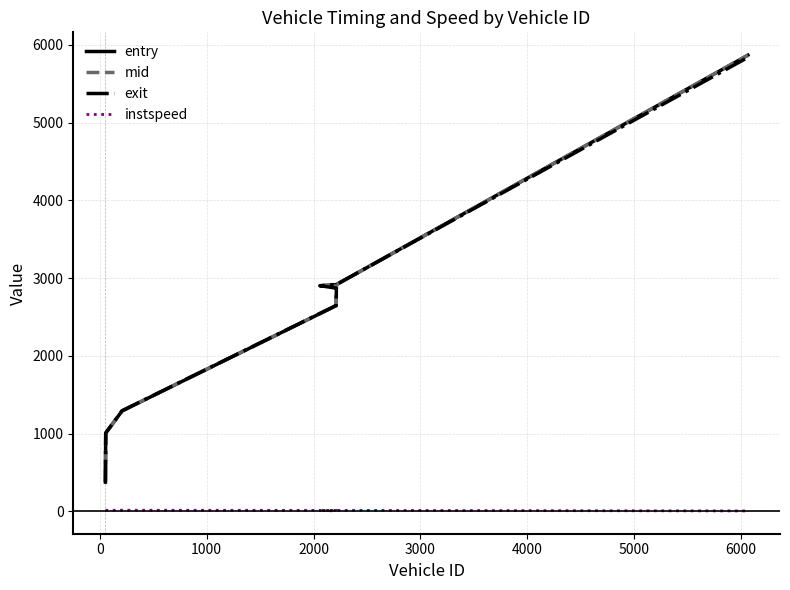

At which category does the chart reach its minimum across all series?

3000